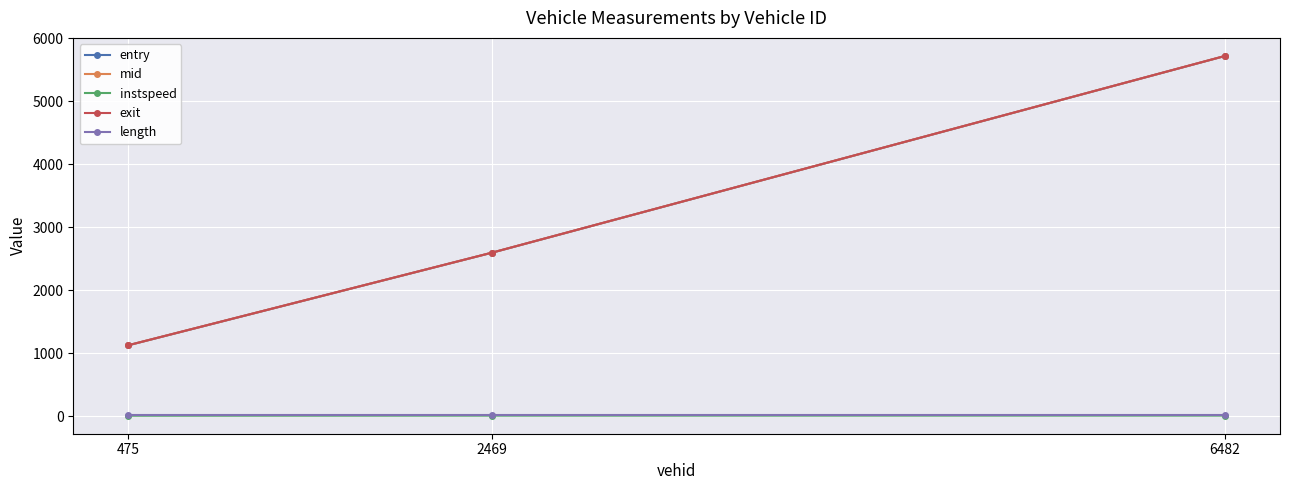

What is the sum of all exit values?

9449.3